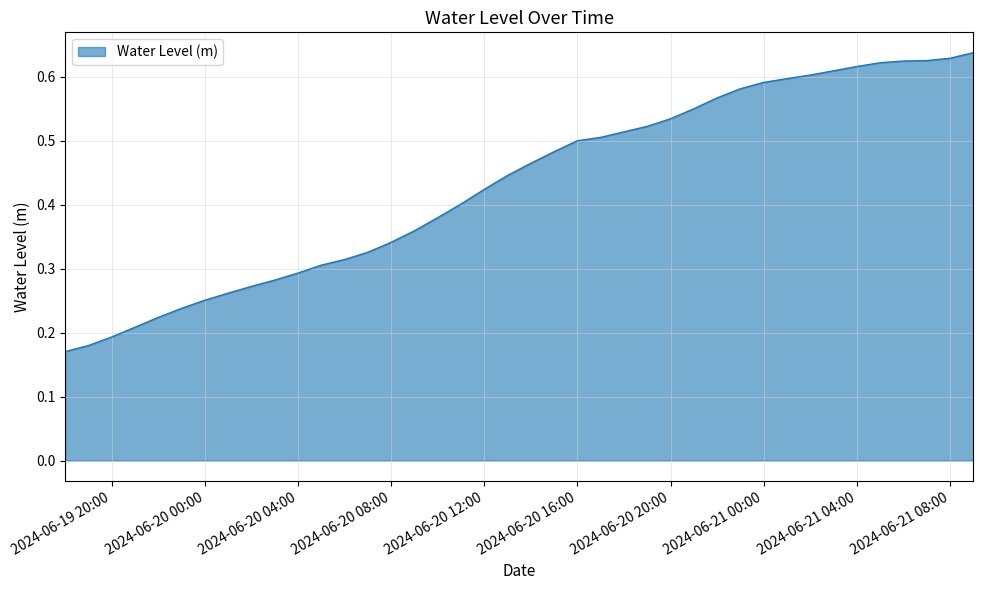

How many lines are shown in the chart?

1